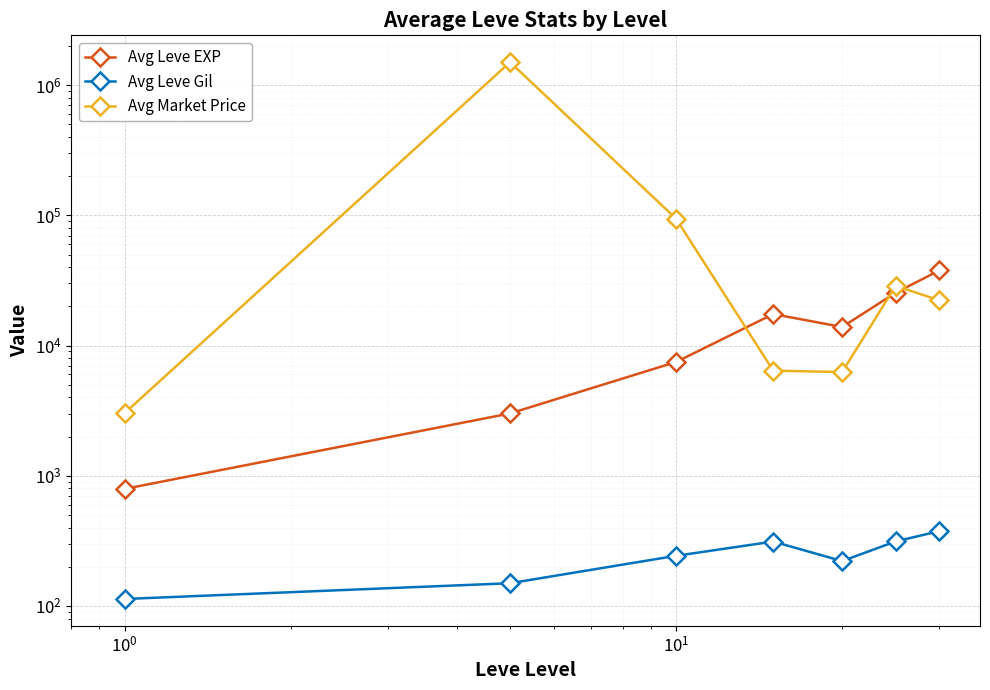

What is the difference between the second highest and minimum values in the Avg Market Price series?

91165.3